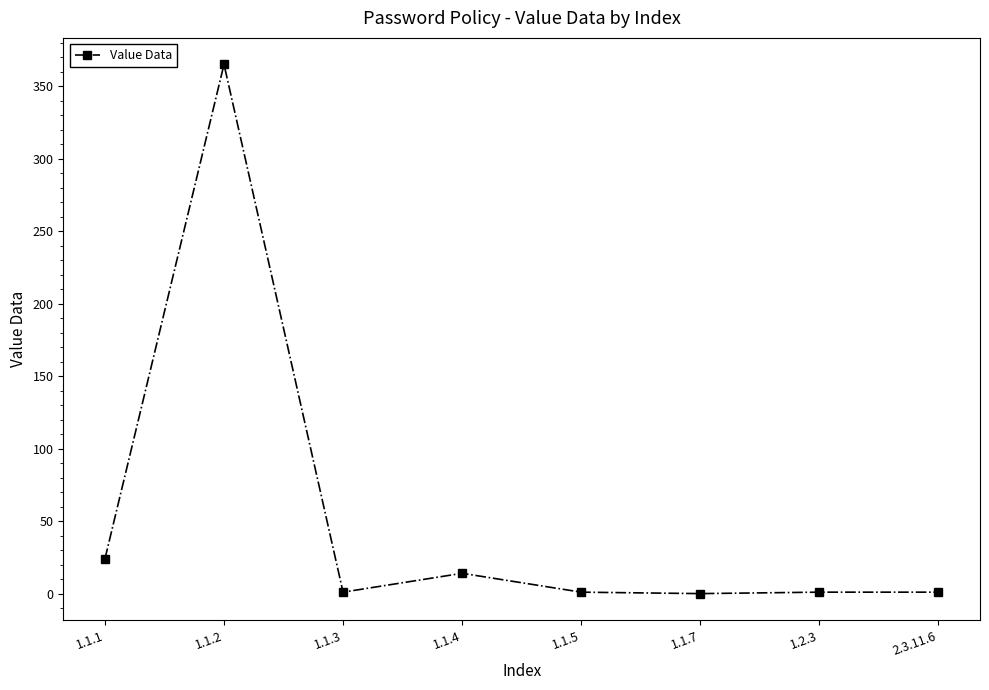

Where does the data first go above 1?

1.1.1